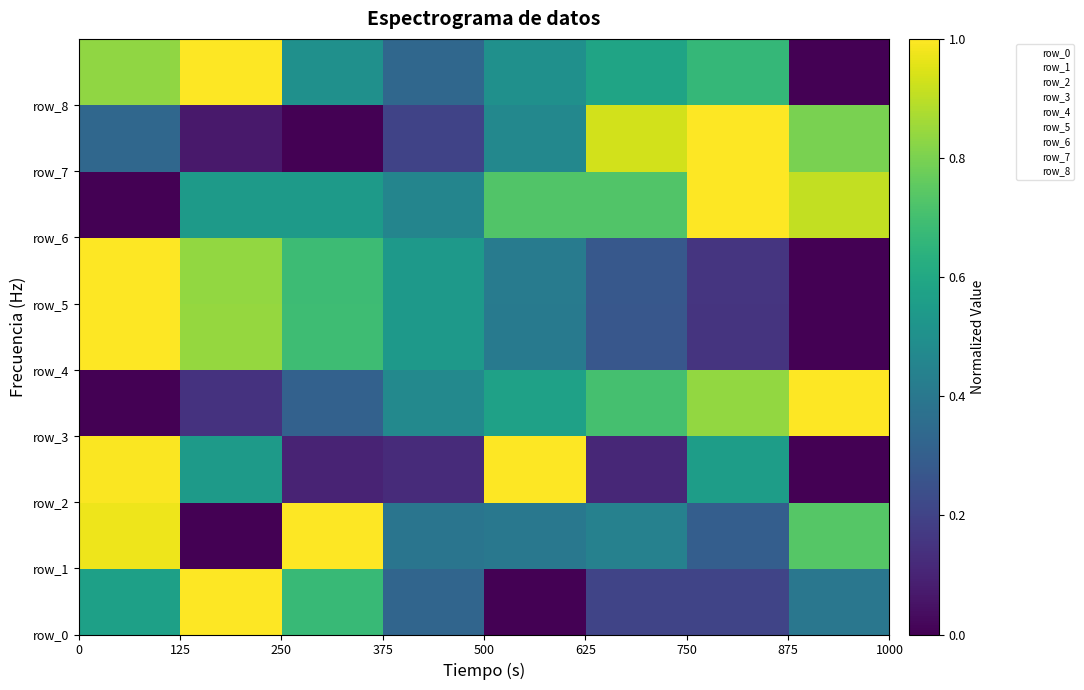

Rank the series by their maximum value, from highest to lowest.

row_0, row_1, row_2, row_3, row_4, row_5, row_6, row_7, row_8